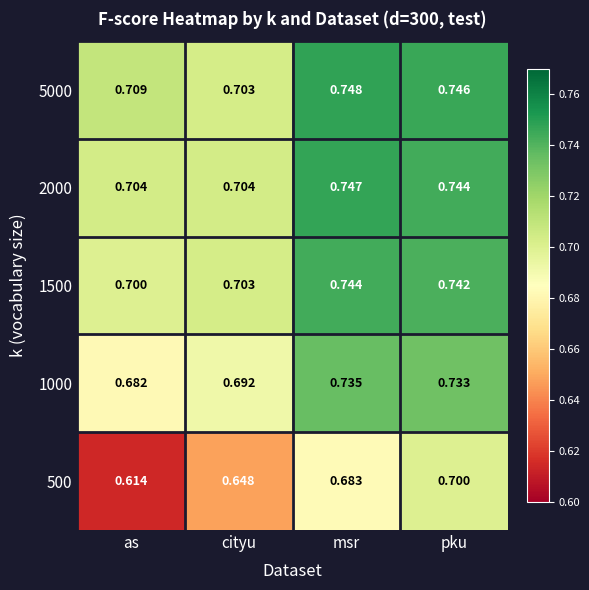

At which category does the chart reach its minimum across all series?

as